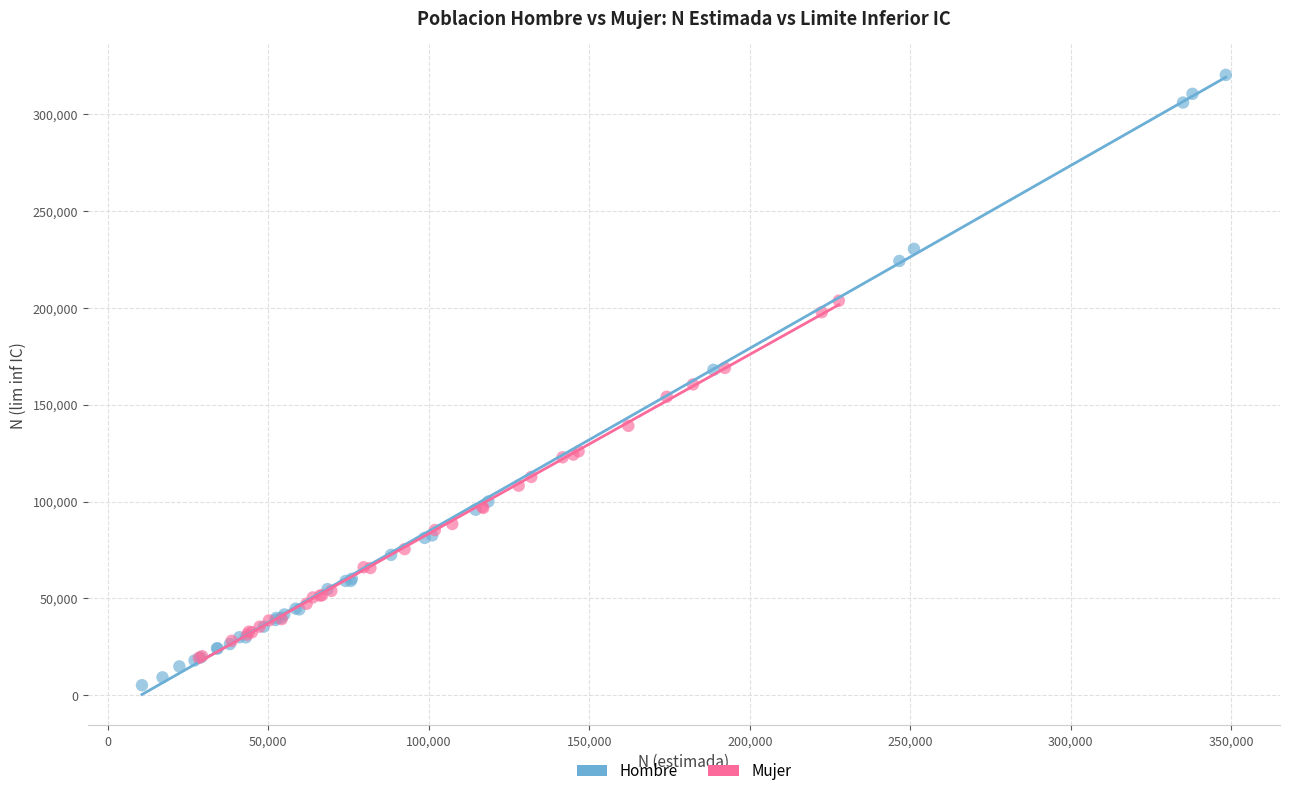

Which series contains the highest Y value?

Hombre